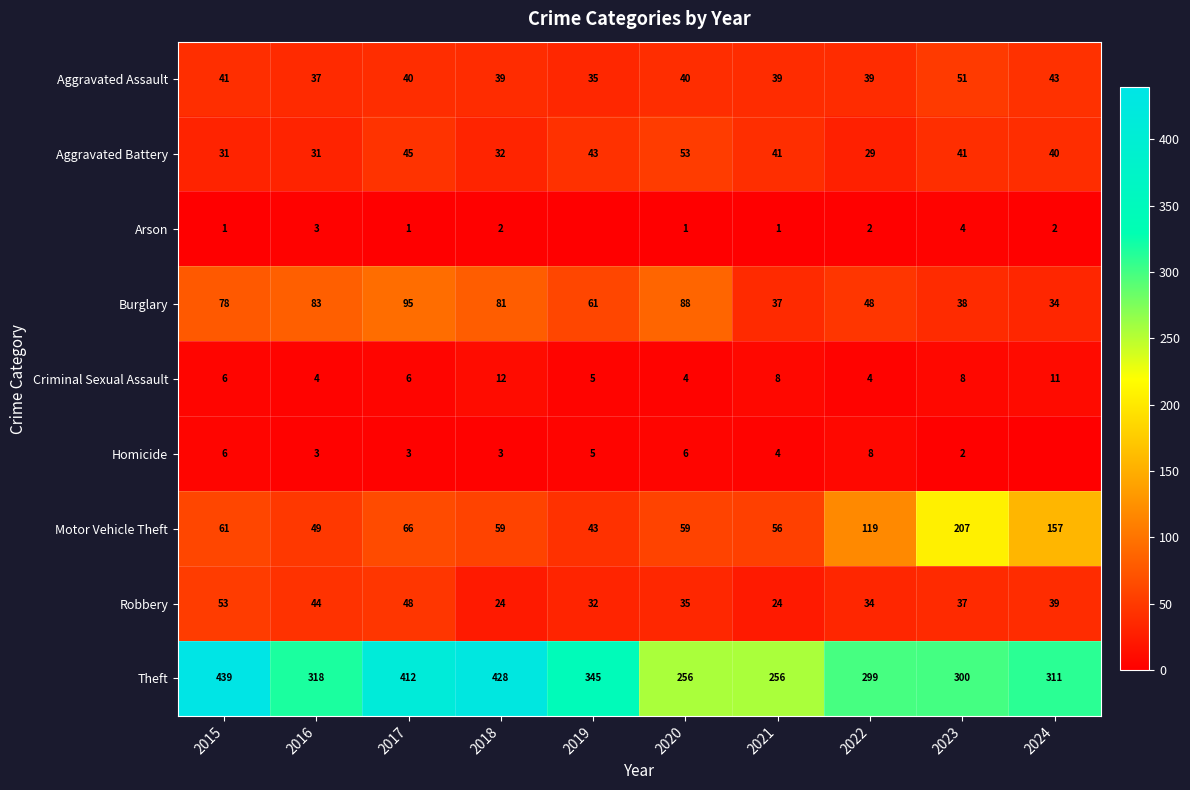

Where is Burglary nearest to the value 64?

2019